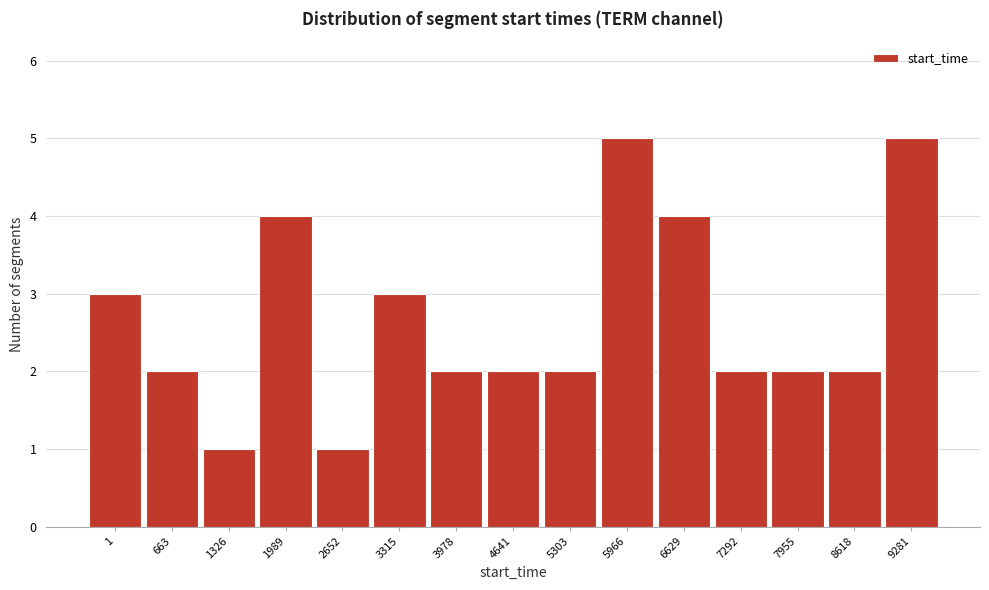

Reading left to right, what are all the values shown in this chart?

3	2	1	4	1	3	2	2	2	5	4	2	2	2	5